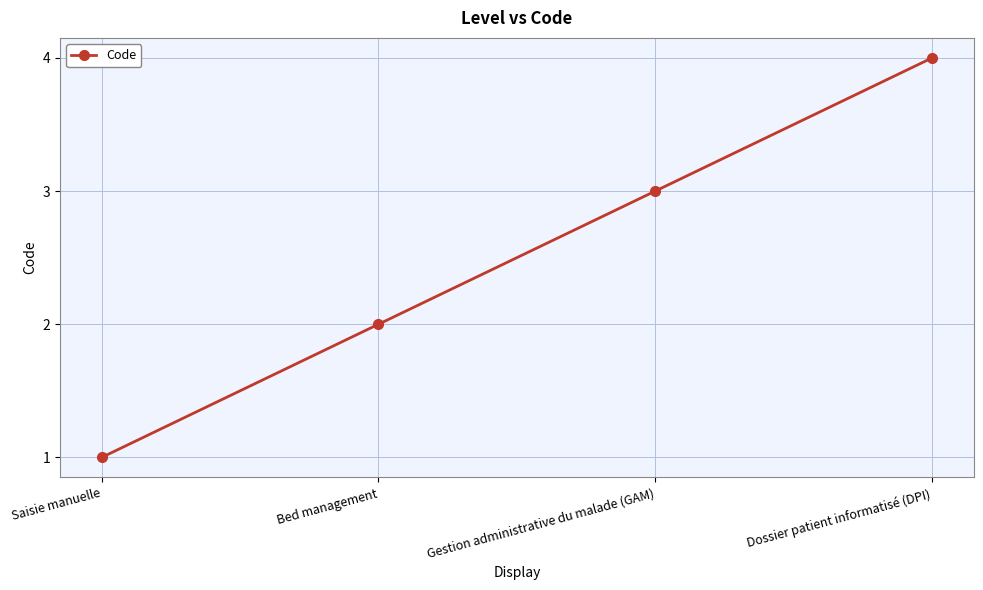

What is the label of the 4th point from the left?

Dossier patient informatisé (DPI)